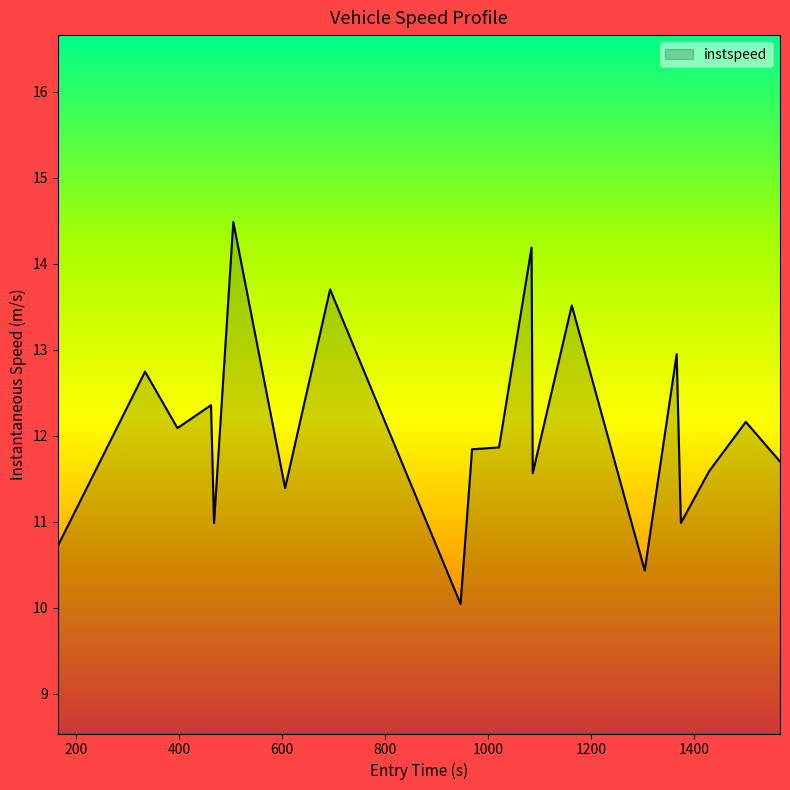

What is the smallest value displayed?

10.0